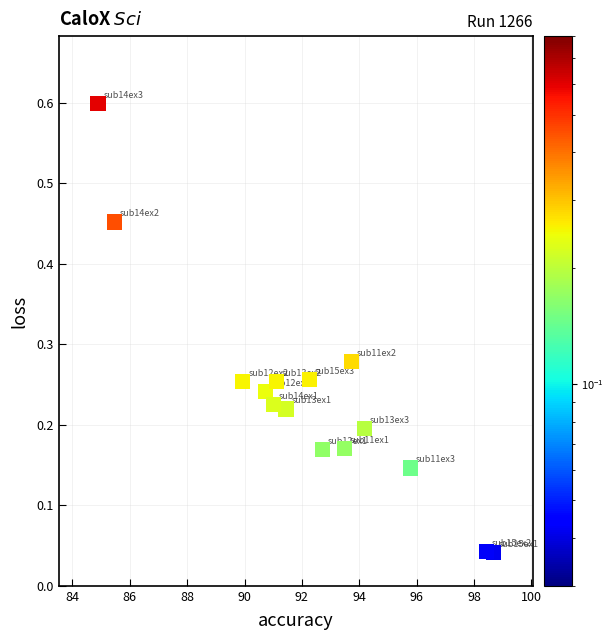

What is the range of X values (max minus min)?

13.8